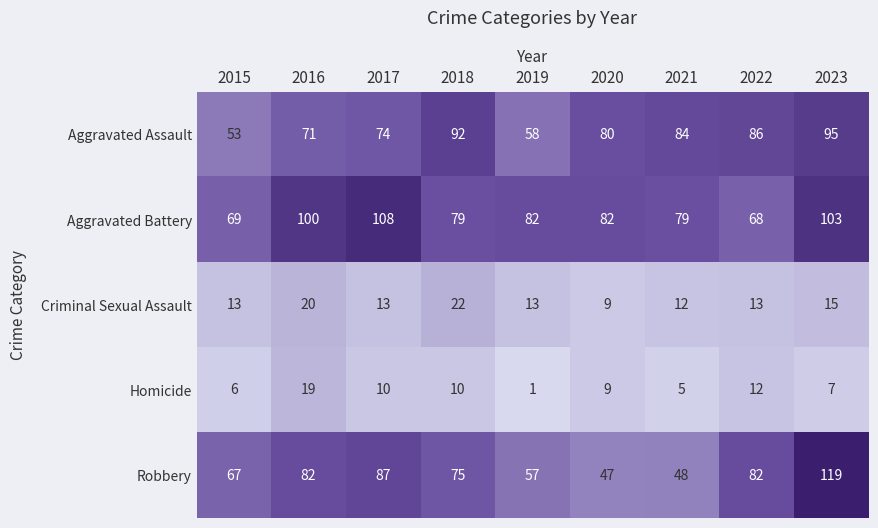

Which series has the widest spread of values?

Robbery